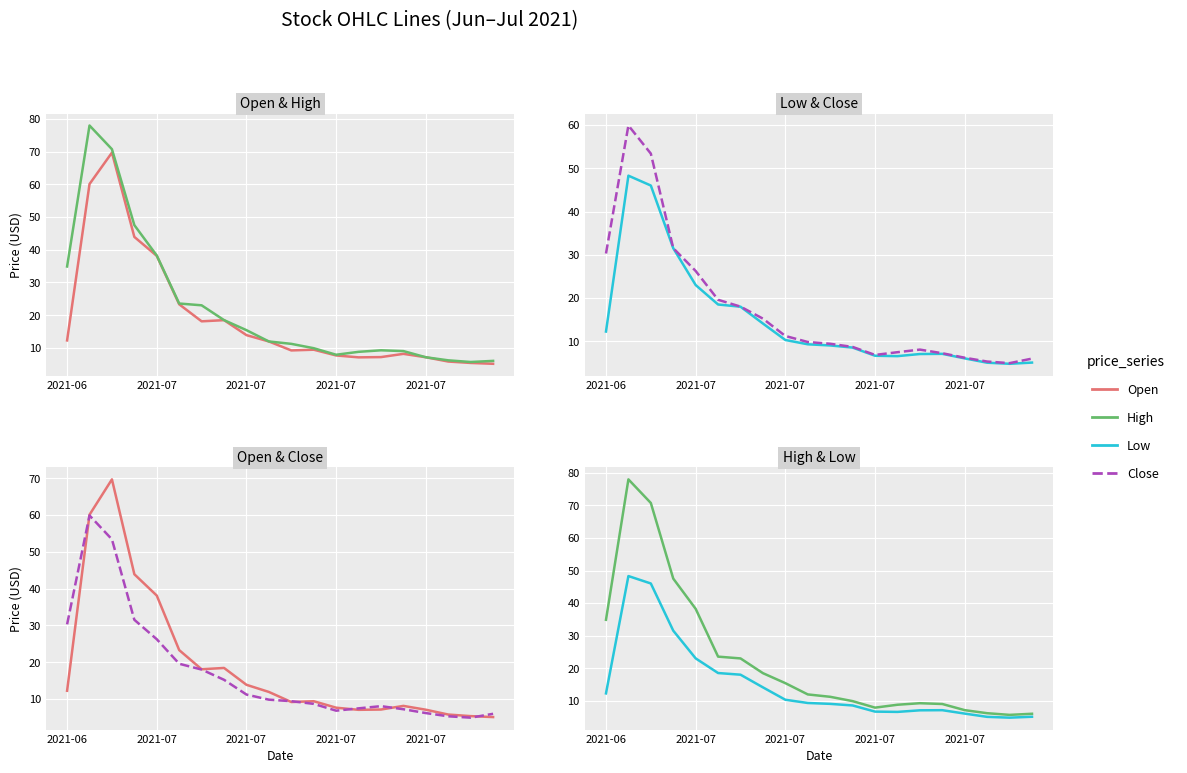

Rank the series by their average value, from lowest to highest.

Low, Close, Open, High